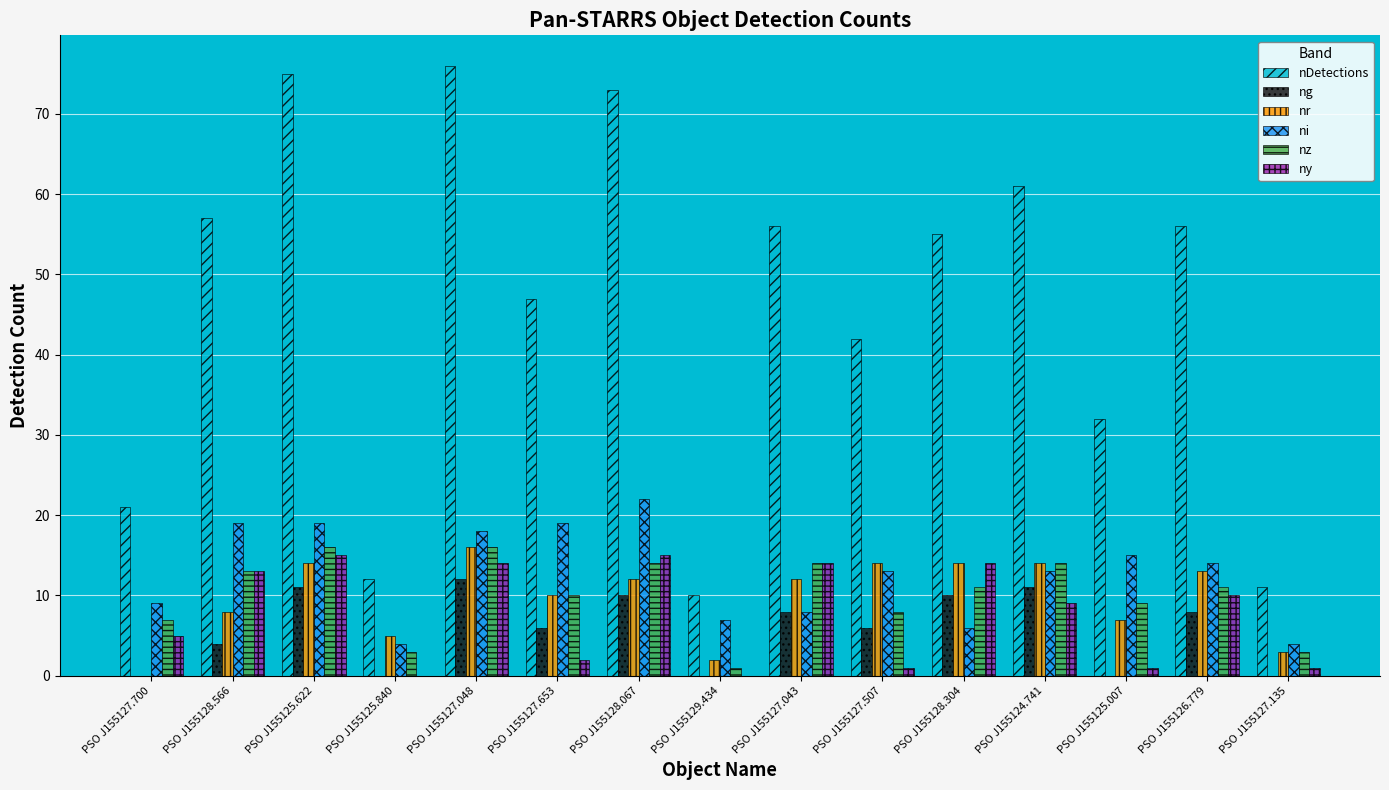

True or false: ng has a value of 3 at PSO J155124.741.

False